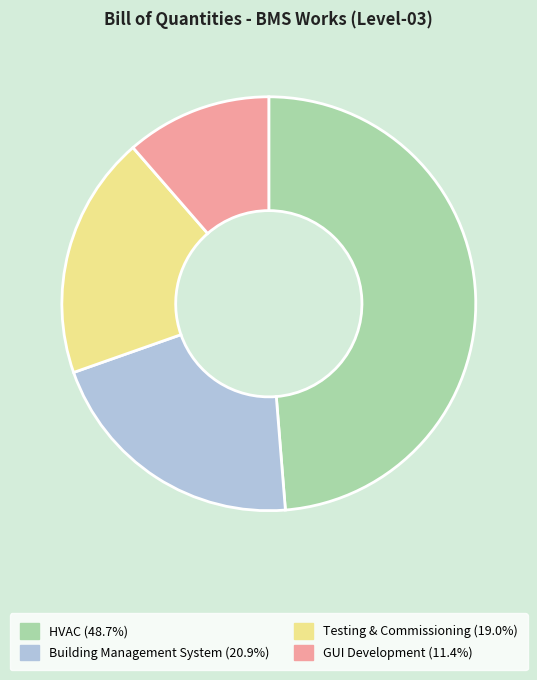

Is there any slice that represents more than half of the pie?

No